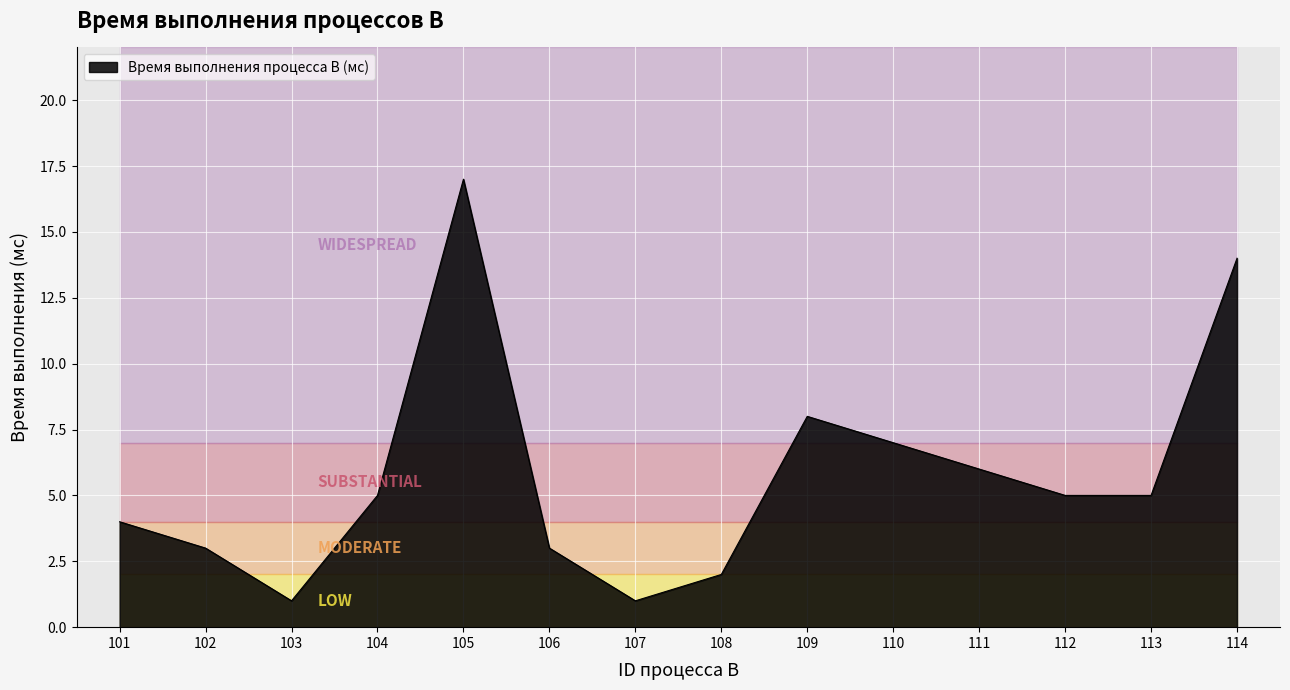

Rank the categories by value from highest to lowest.

105, 114, 109, 110, 111, 104, 112, 113, 101, 102, 106, 108, 103, 107